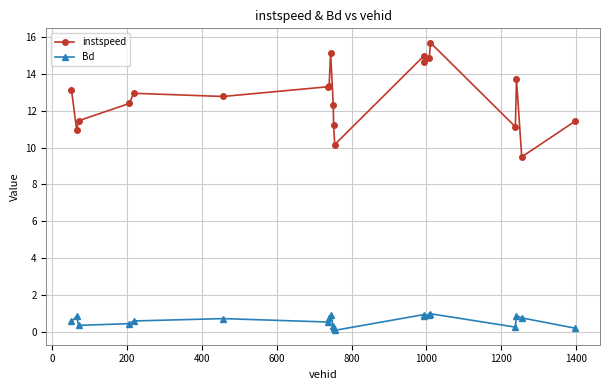

What is the difference between the maximum and minimum values in the Bd series?

0.9